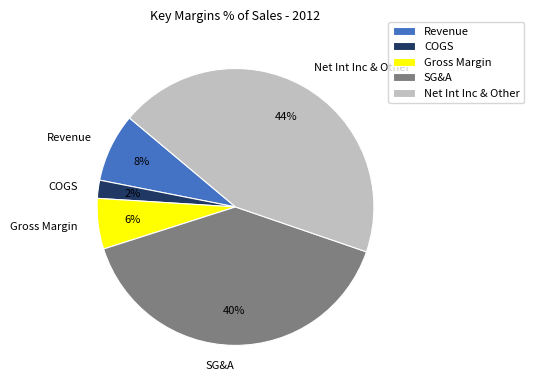

Is the sum of SG&A and Gross Margin greater than half?

No